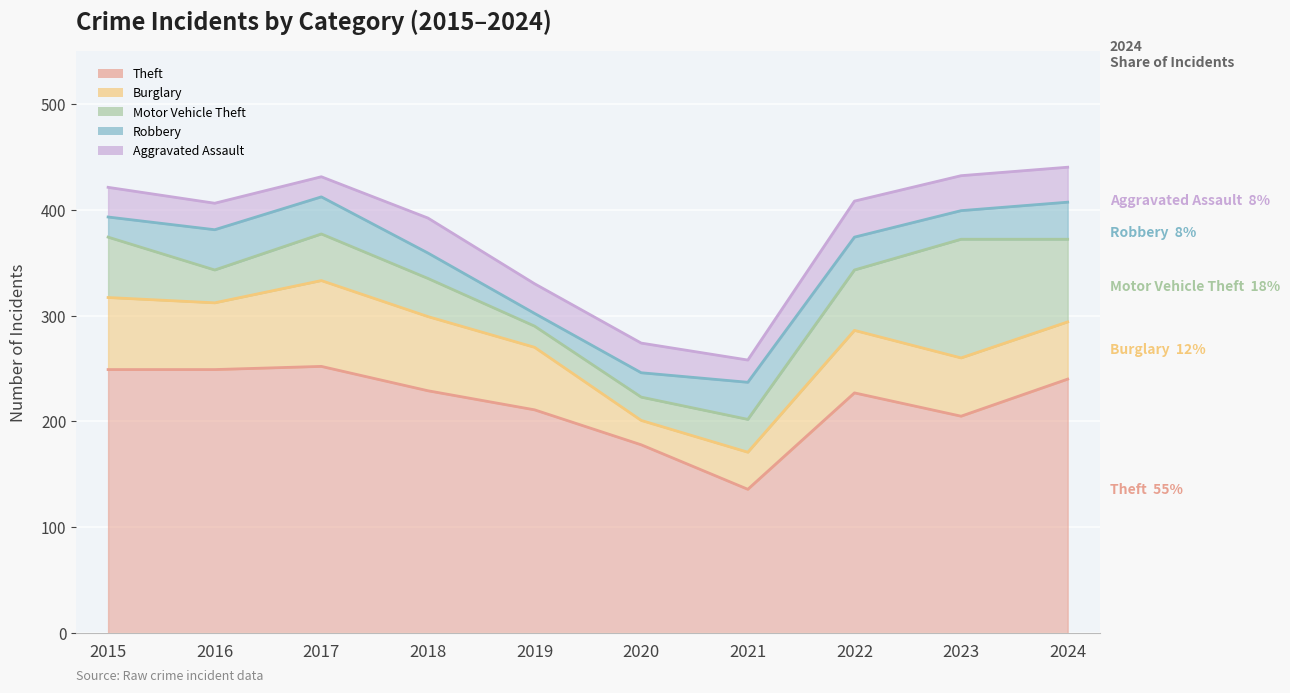

Where does the Robbery series first go above 381?

2015